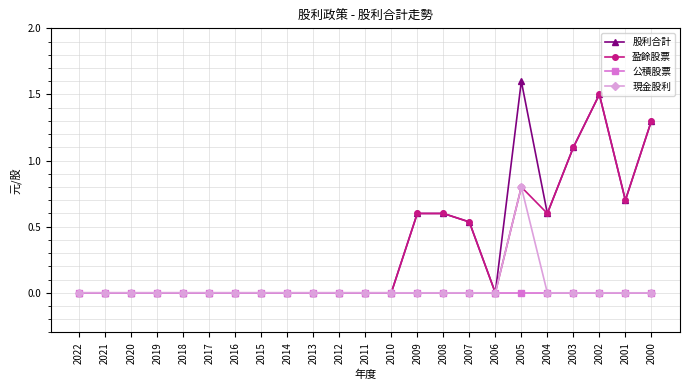

How many distinct data groups are displayed?

4